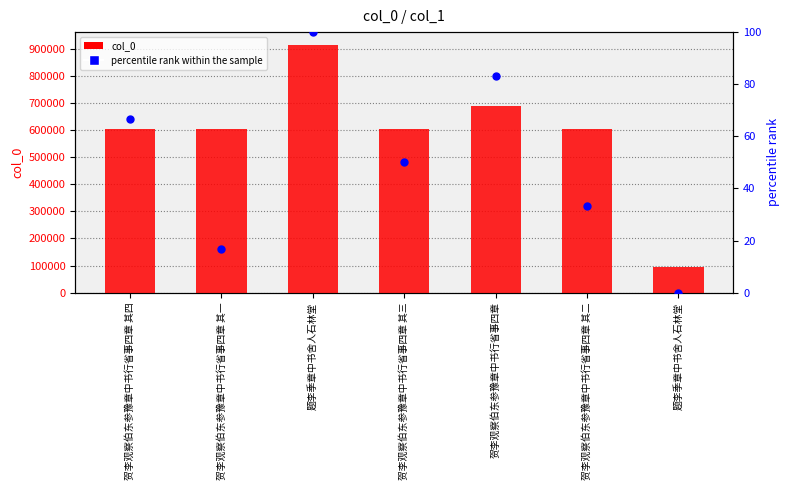

What is the total value across all series at 题李季章中书舍人石林堂?

916020.0